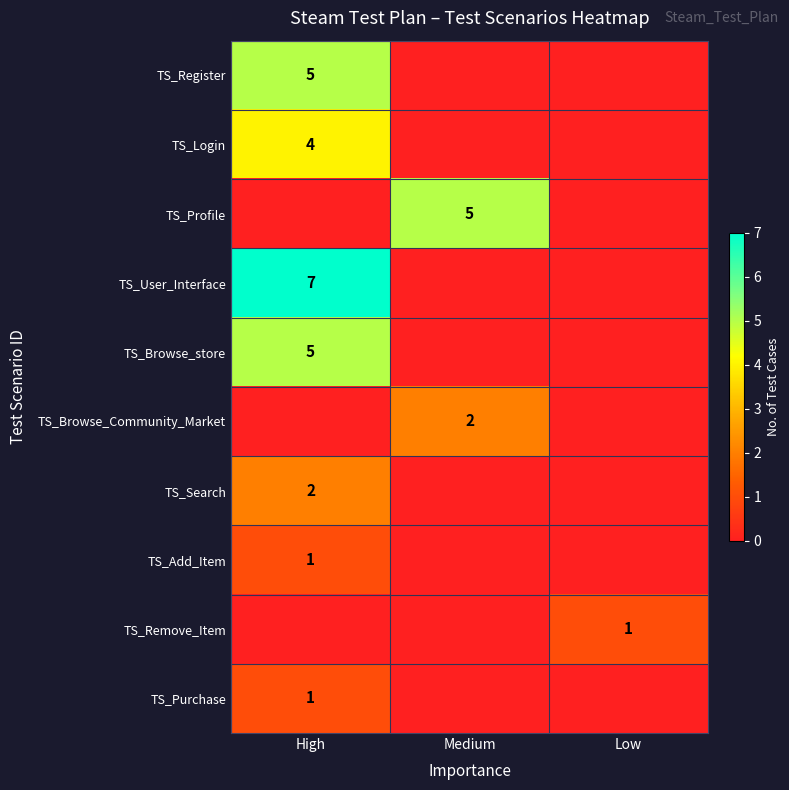

The TS_Login series shows 4 at High. True or false?

True